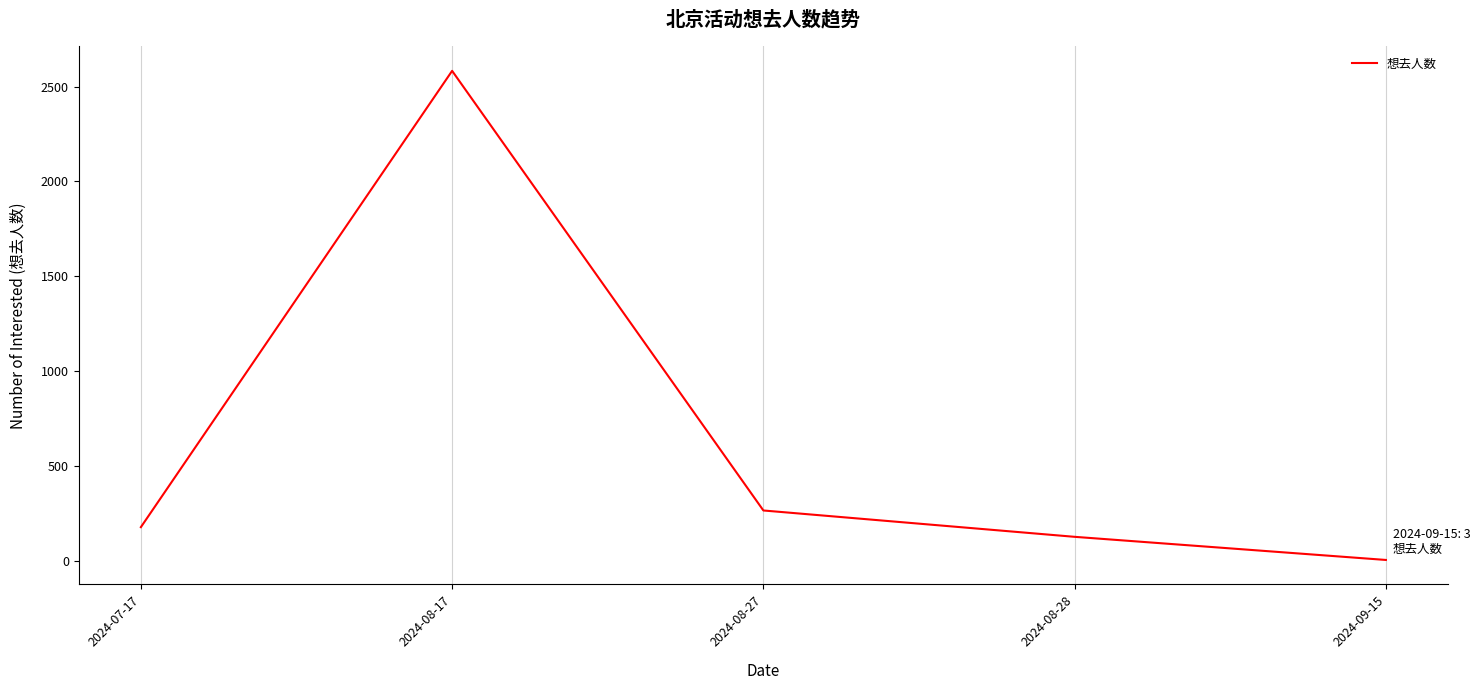

How many lines are shown in the chart?

1